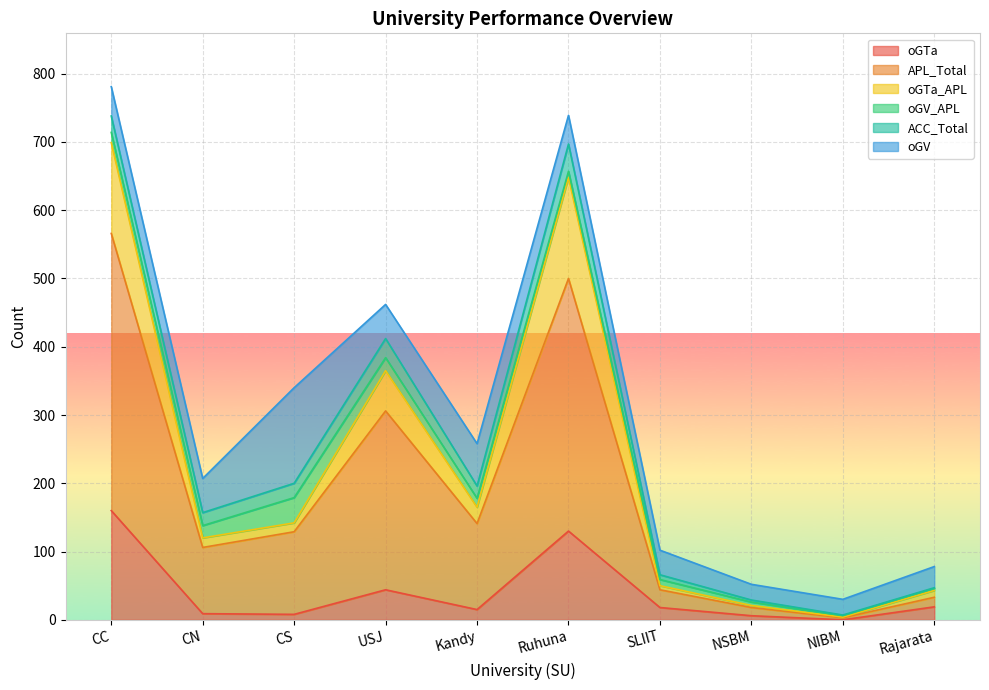

At which label is oGTa closest to 80?

USJ